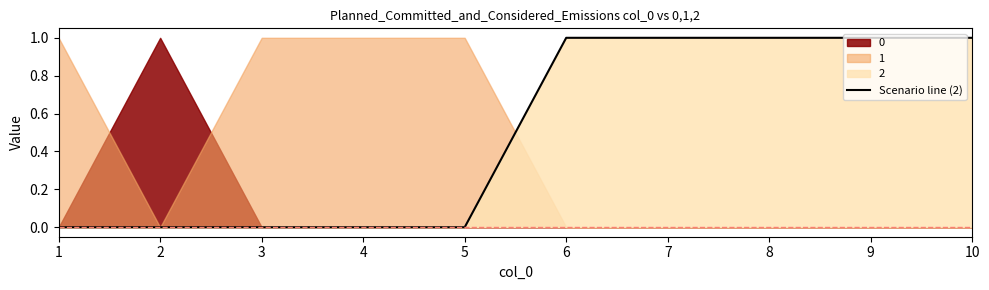

Count the number of categories in the chart.

10